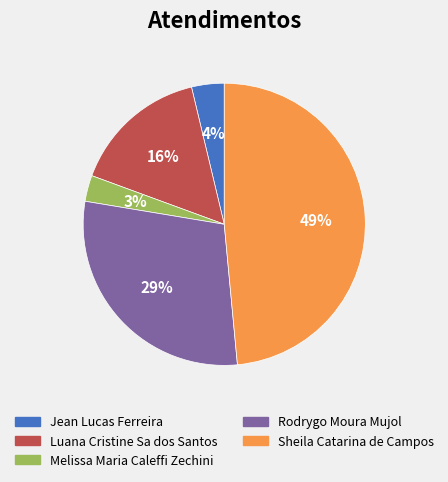

Which has a higher value, Jean Lucas Ferreira or Luana Cristine Sa dos Santos?

Luana Cristine Sa dos Santos